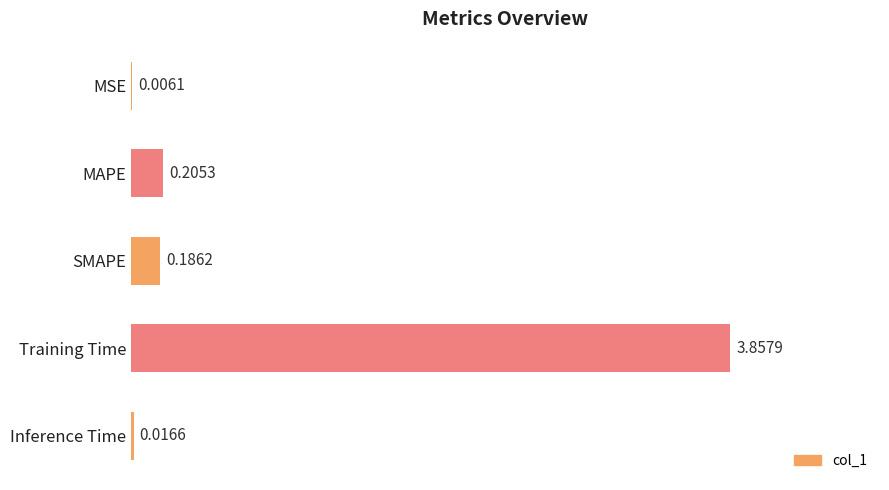

What is the change in value from MSE to MAPE?

+0.2